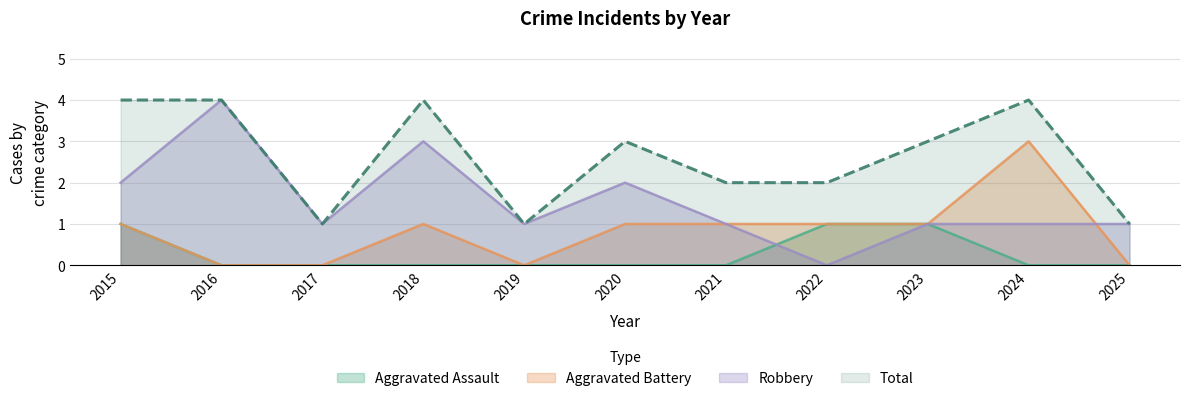

Which series changed the most between 2018 and 2020?

Robbery